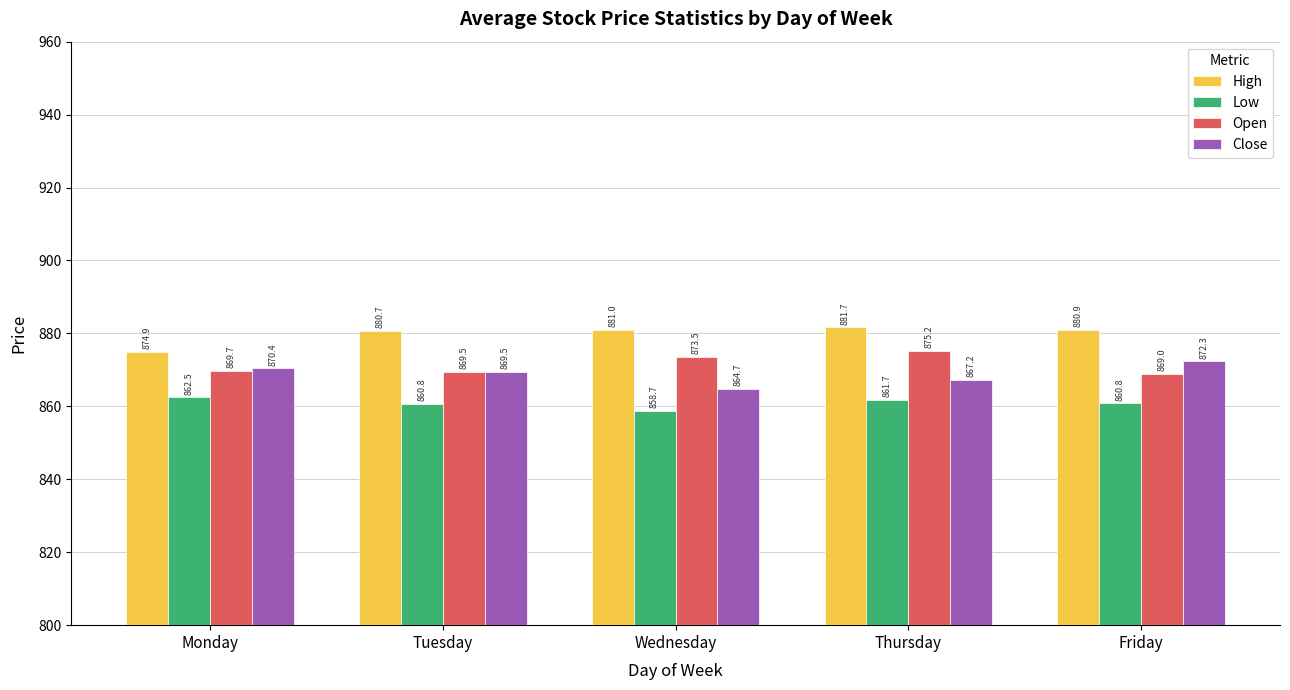

The Low series shows 862.5 at Monday. True or false?

True